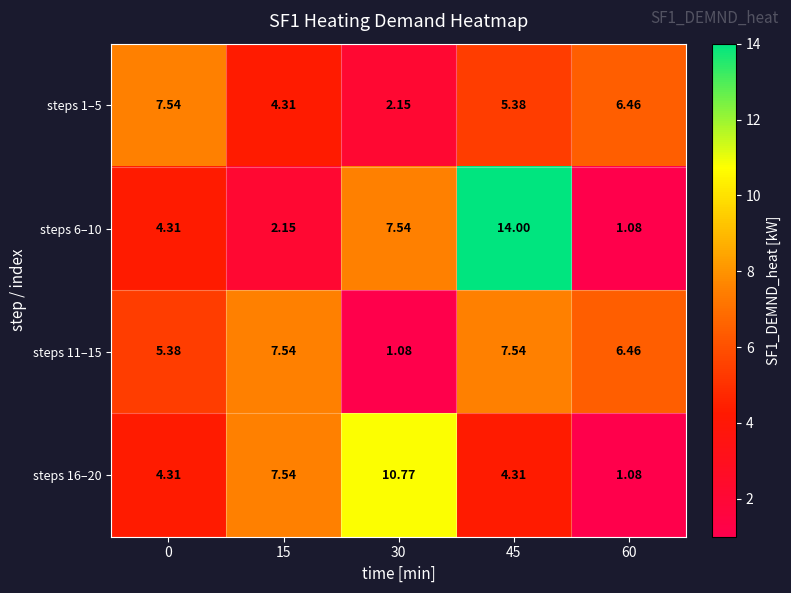

Is the value of steps 16–20 at 45 greater than the value of steps 1–5 at 45?

No